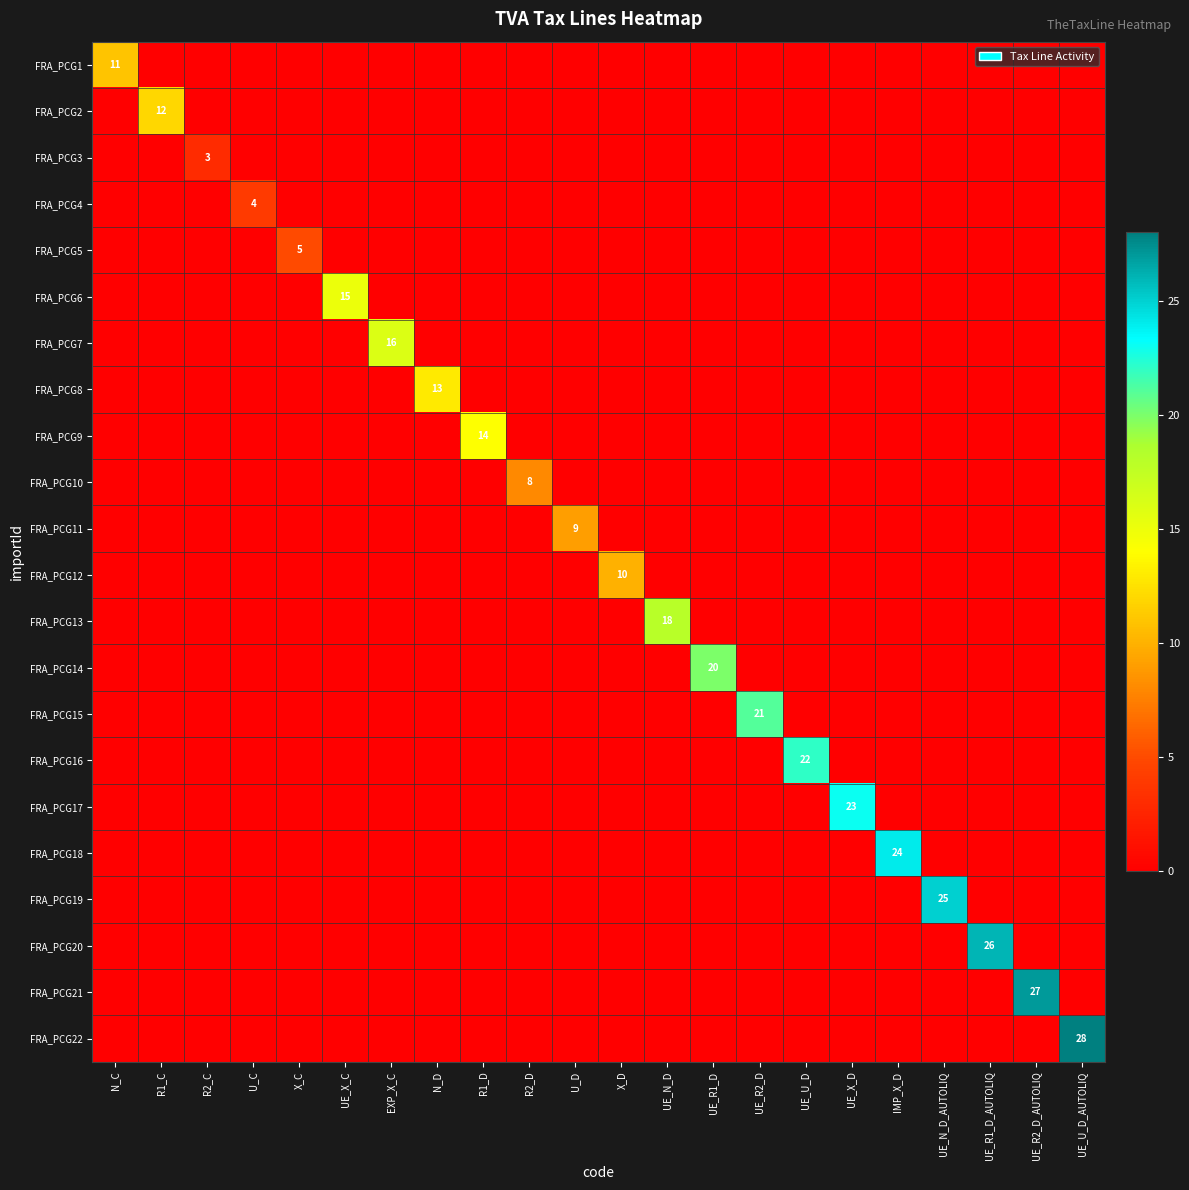

True or false: FRA_PCG21 has a value of 11 at UE_R2_D_AUTOLIQ.

False